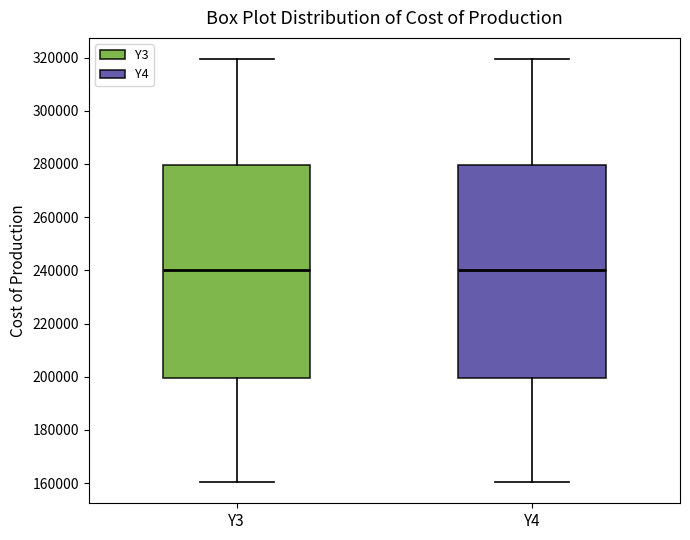

Reading left to right, transcribe this box plot: for each box, give where its median line is, the range the box spans, and where its two whiskers end, as read against the y-axis. The values are not printed on the chart, so give them approximately, as read against the axis.

Y3: median 240000, box 200000 to 280000, whiskers 160000 to 320000
Y4: median 240000, box 200000 to 280000, whiskers 160000 to 320000